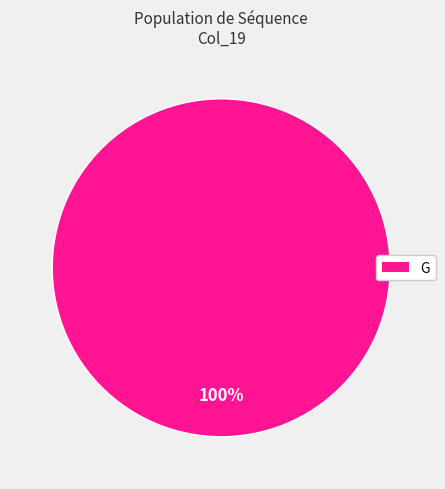

How many segments does this pie chart have?

1